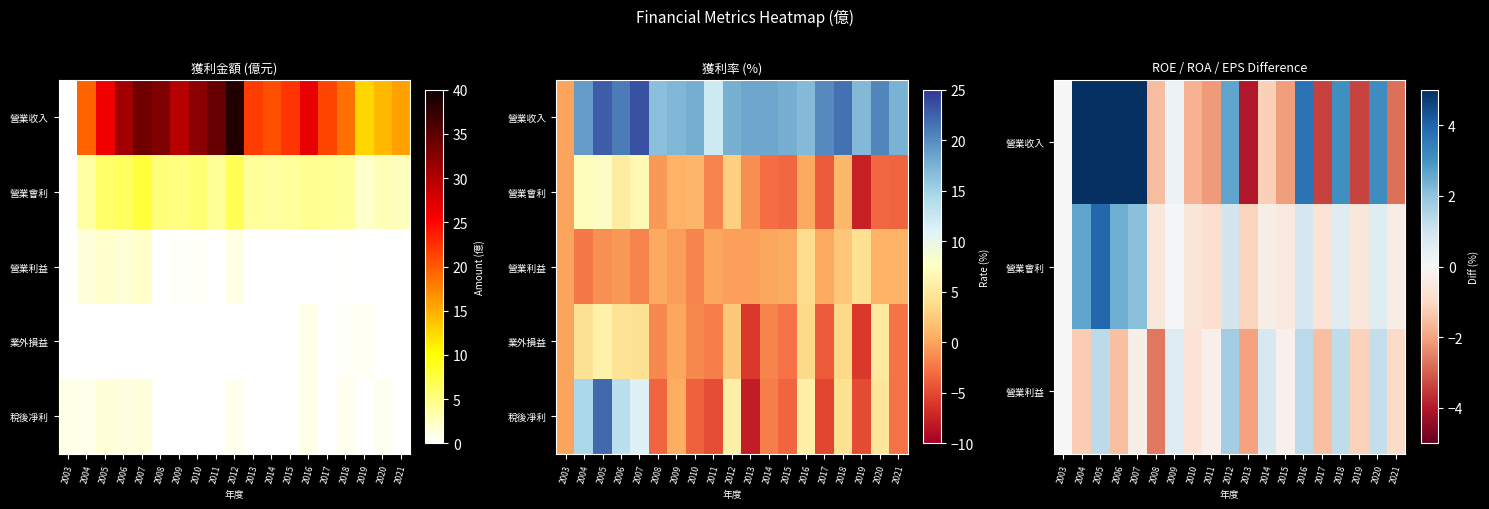

Rank the categories by 營業收入 value from lowest to highest.

2013, 2017, 2019, 2021, 2011, 2015, 2010, 2008, 2014, 2003, 2009, 2012, 2018, 2020, 2016, 2007, 2004, 2006, 2005